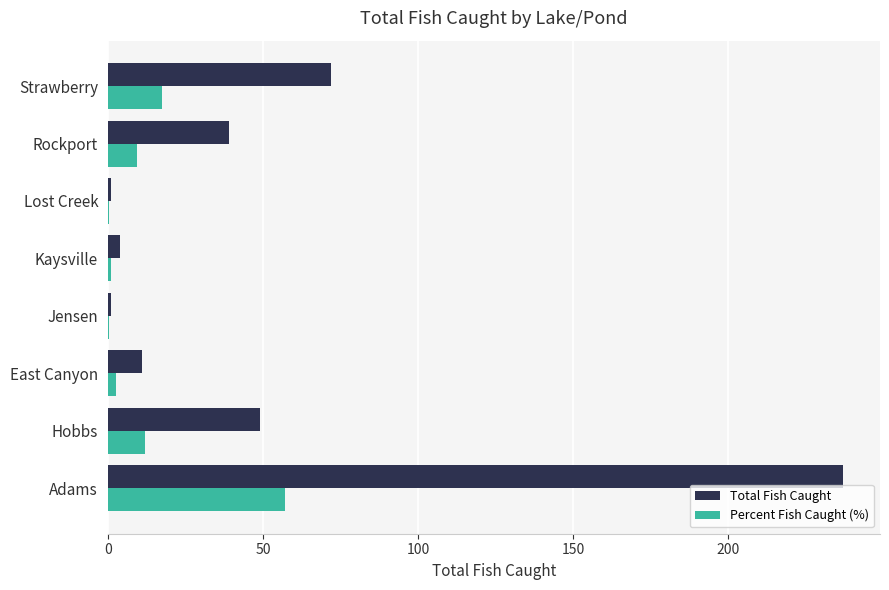

Count the number of categories in the chart.

8